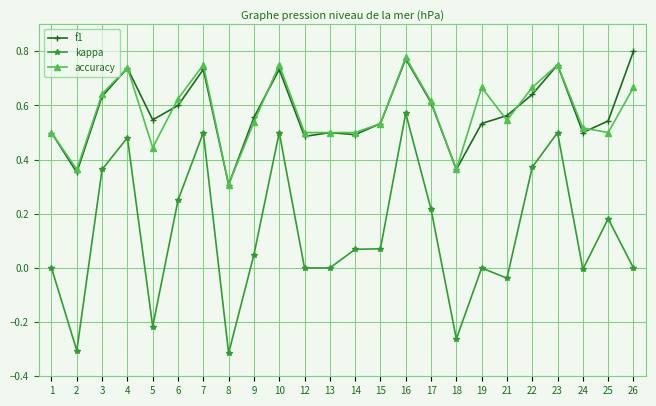

True or false: kappa has more than 1 interior local peaks.

True